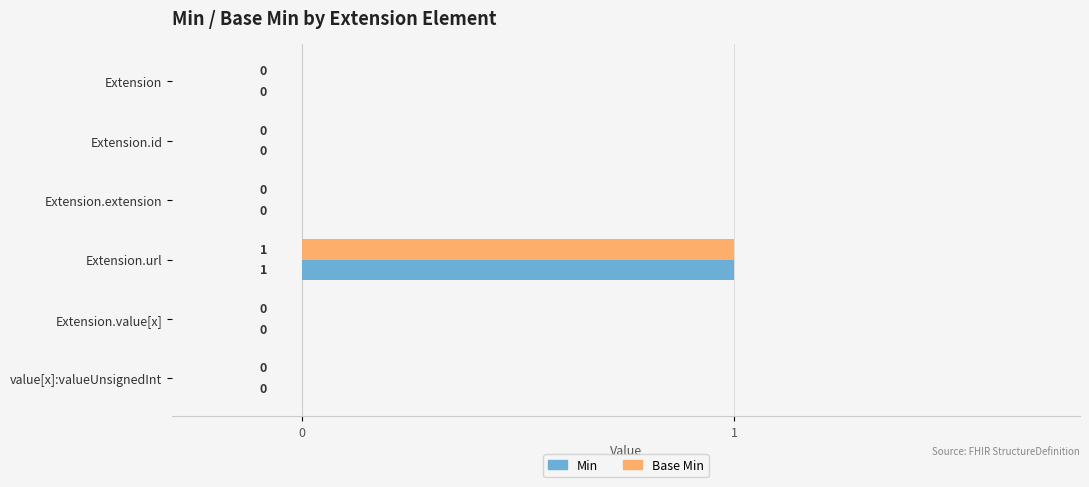

How many Min values are between 0 and 1?

6